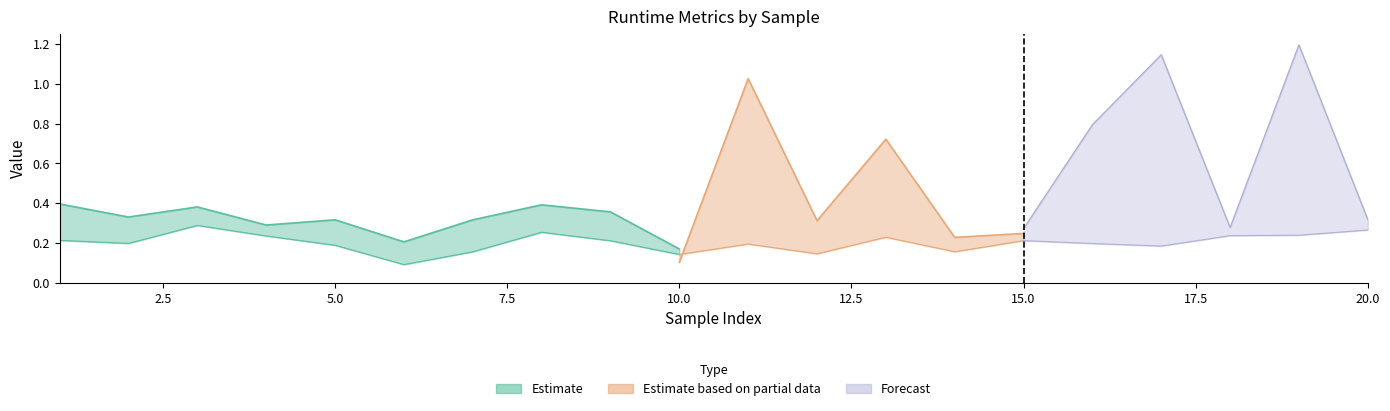

How many lines are shown in the chart?

3